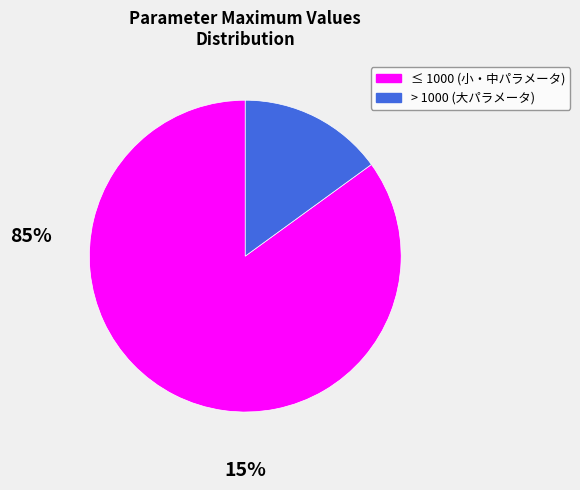

How many segments does this pie chart have?

2